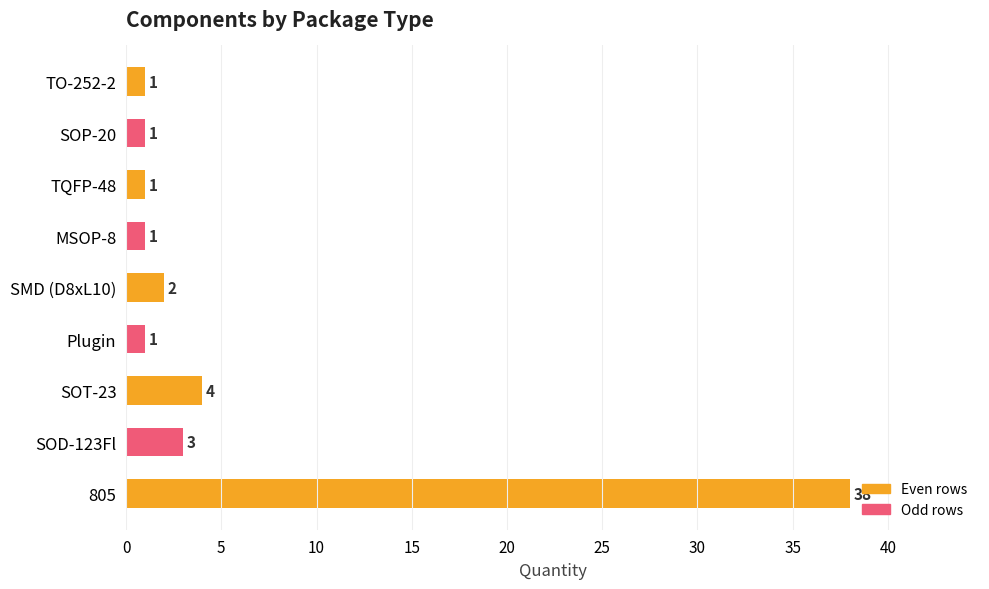

What is the sum of all values?

52